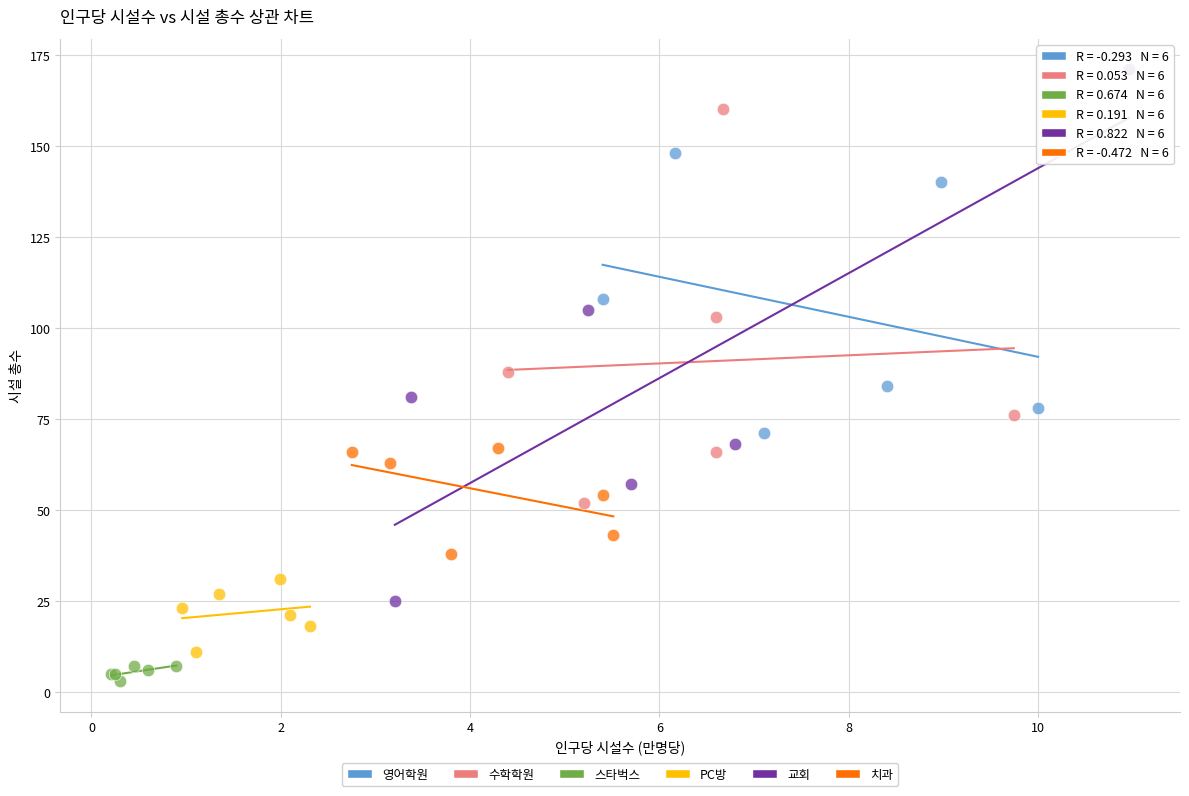

Which series reaches the maximum Y coordinate?

교회